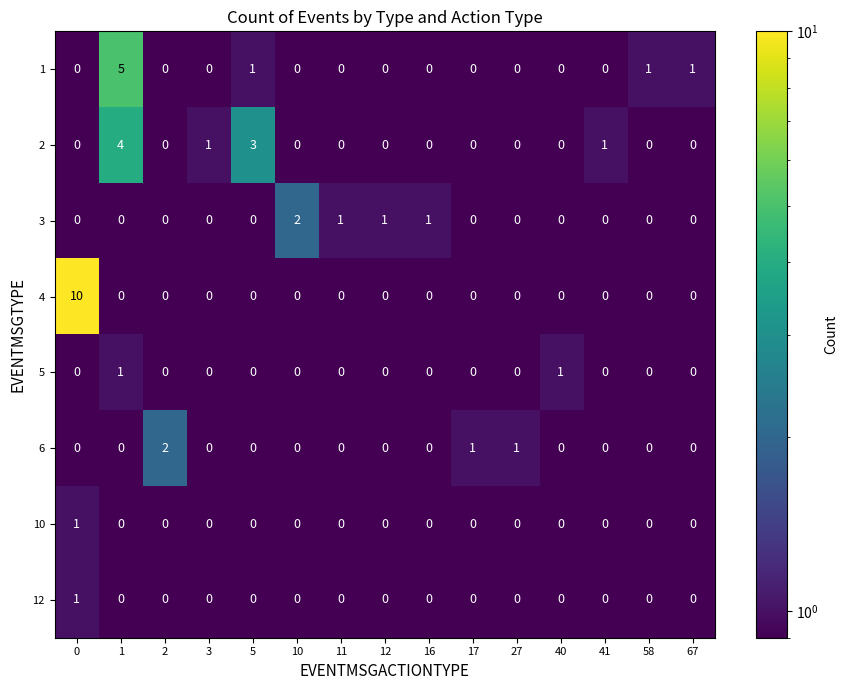

How many 10 values are between 0 and 1?

15